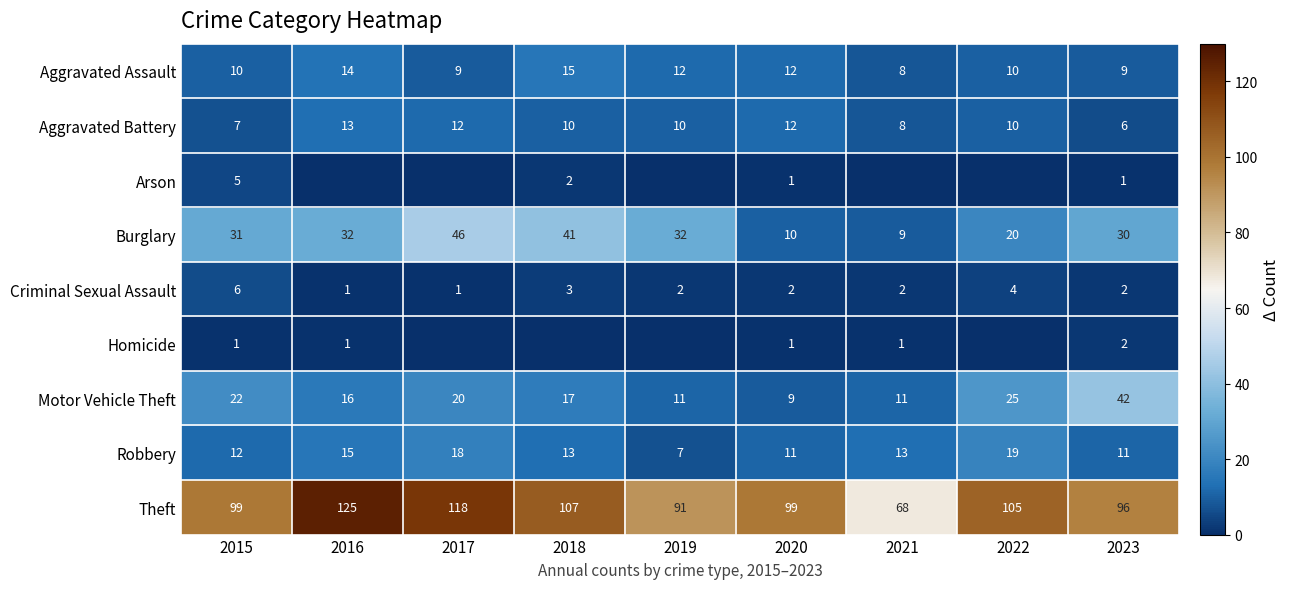

True or false: Robbery has a value of 8 at 2015.

False